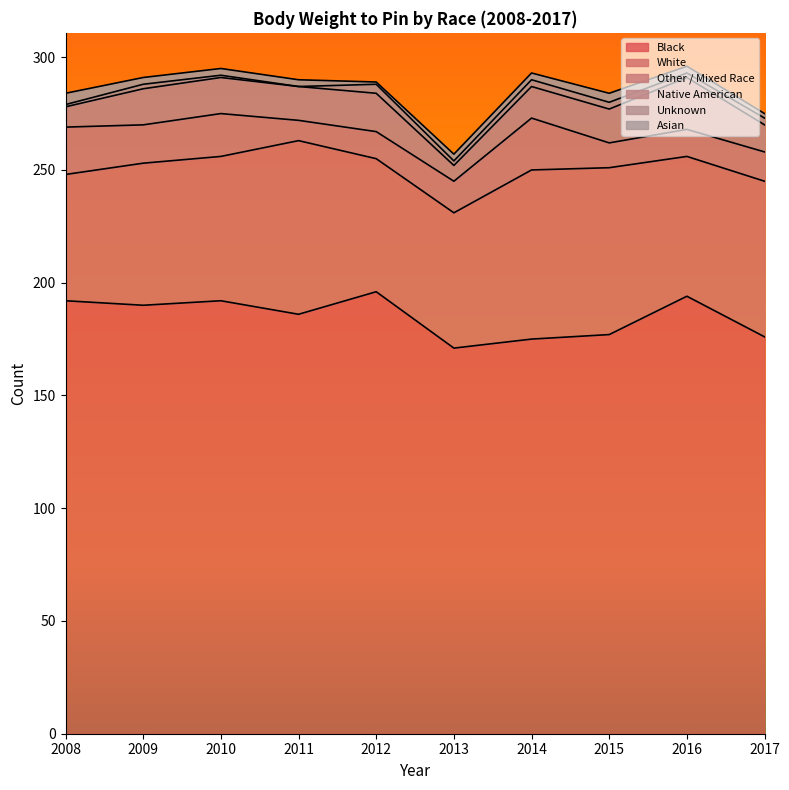

Does the chart have visible grid lines?

No